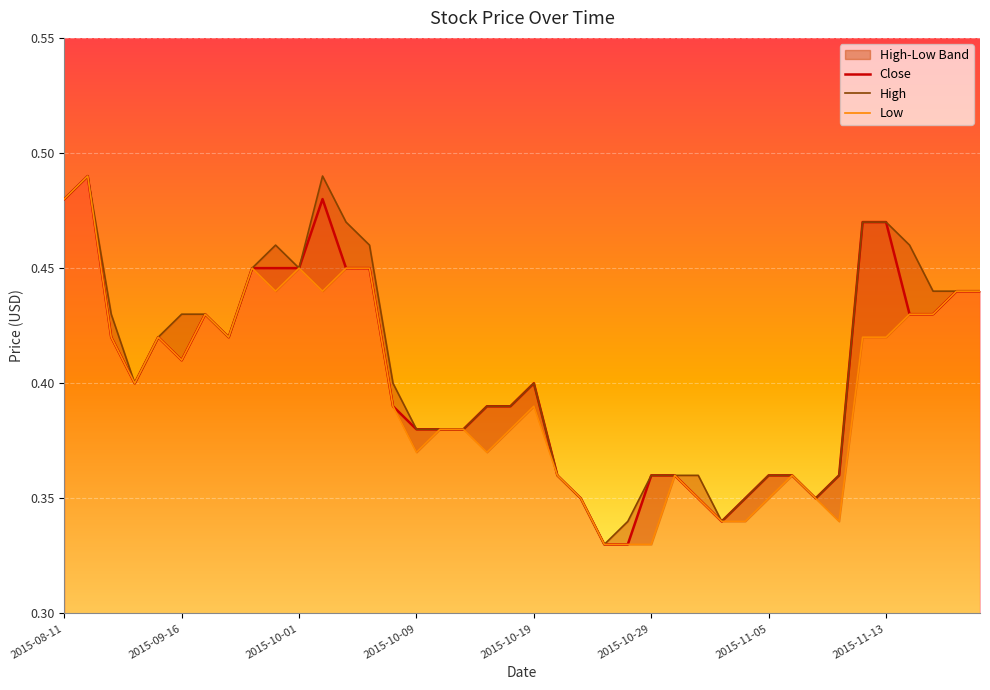

At which label does High reach its minimum?

2015-10-27